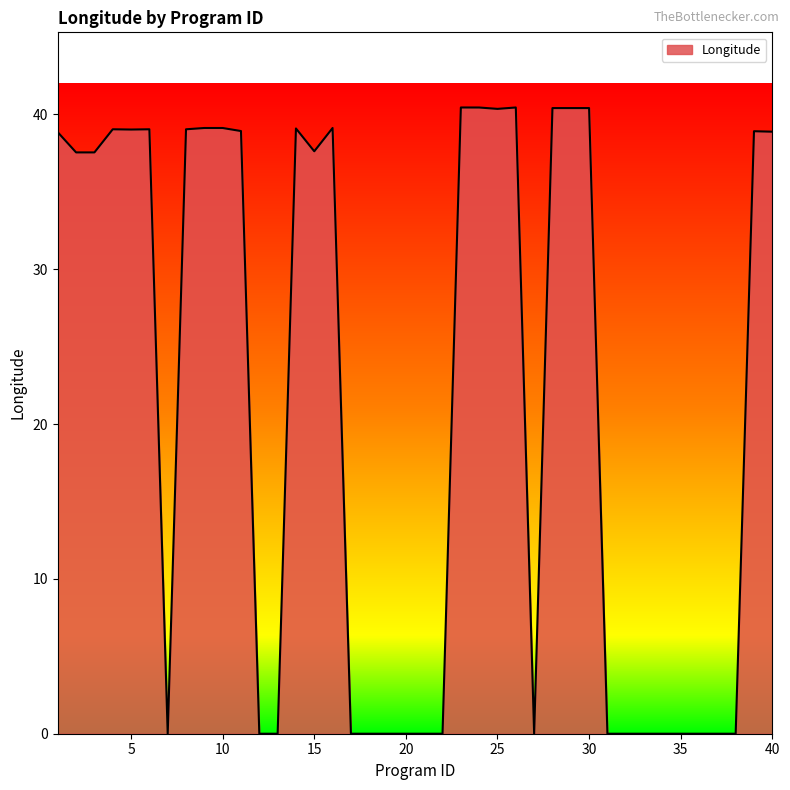

What is the difference between the maximum and minimum values?

40.4